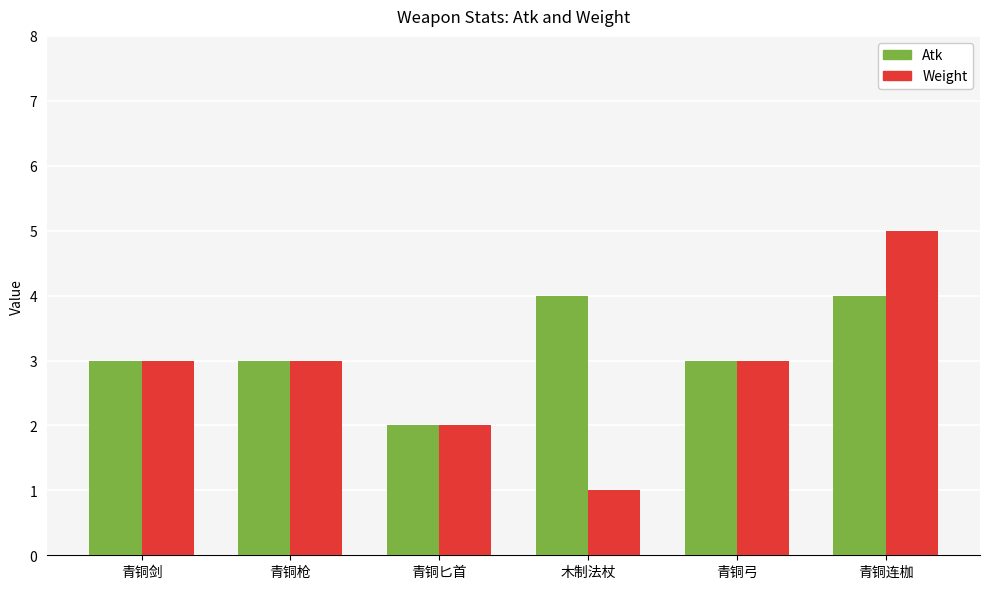

Which series has the largest total across all categories?

Atk